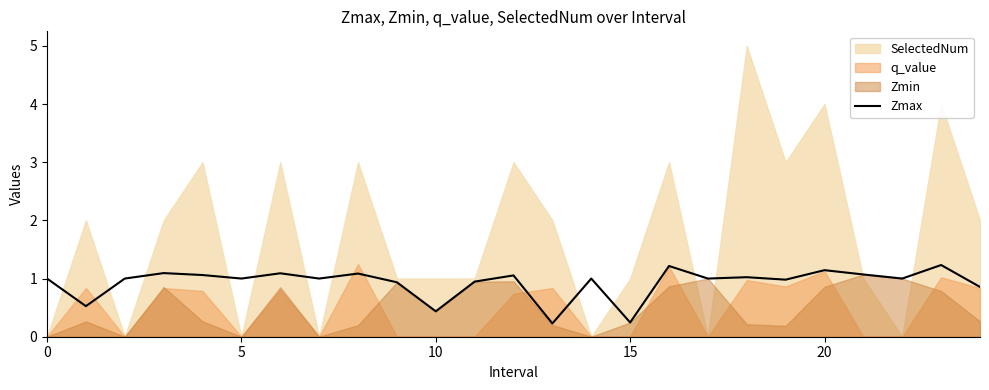

Read the value at 12.

1.1